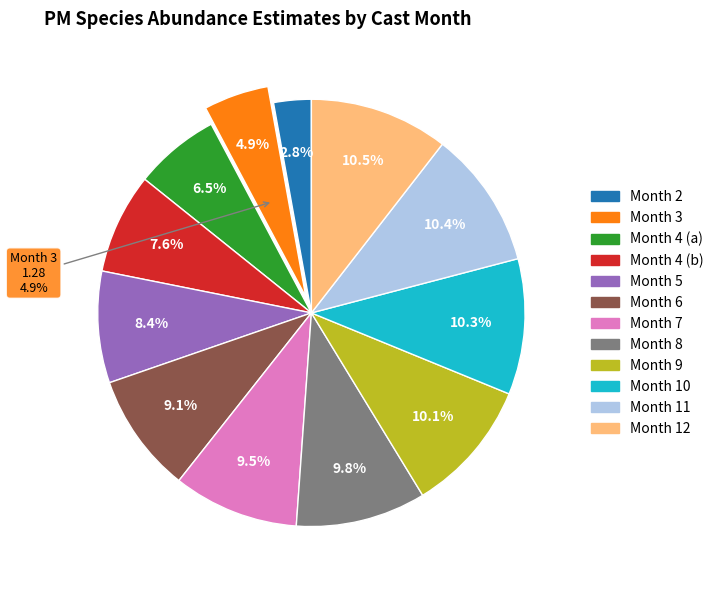

Count the number of slices in the pie.

12